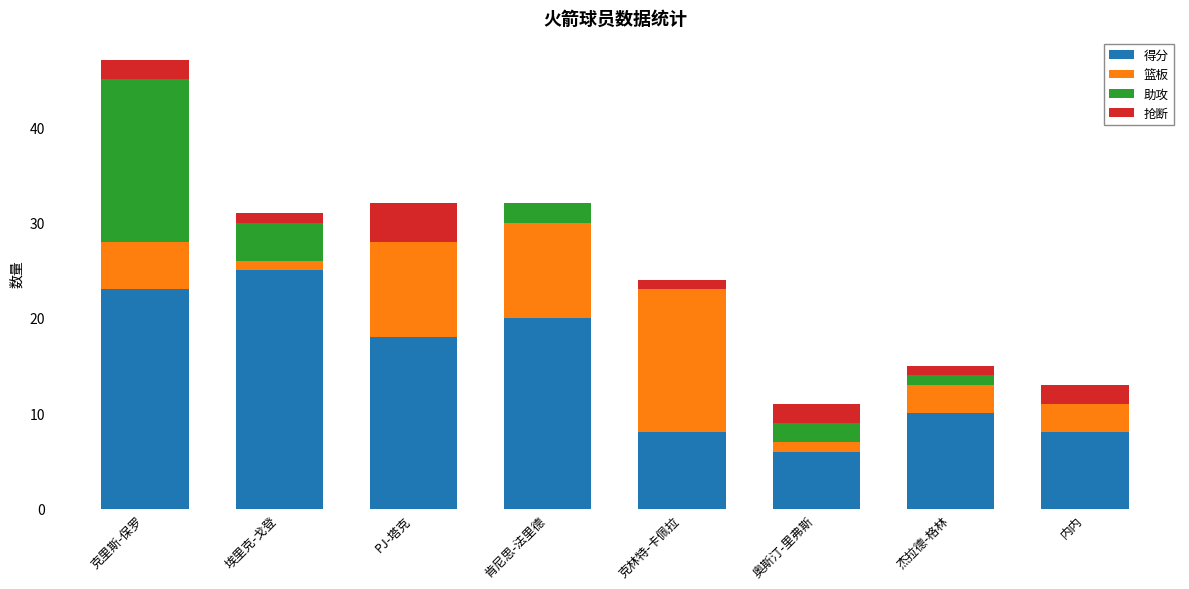

What is the sum of all 得分 values?

118